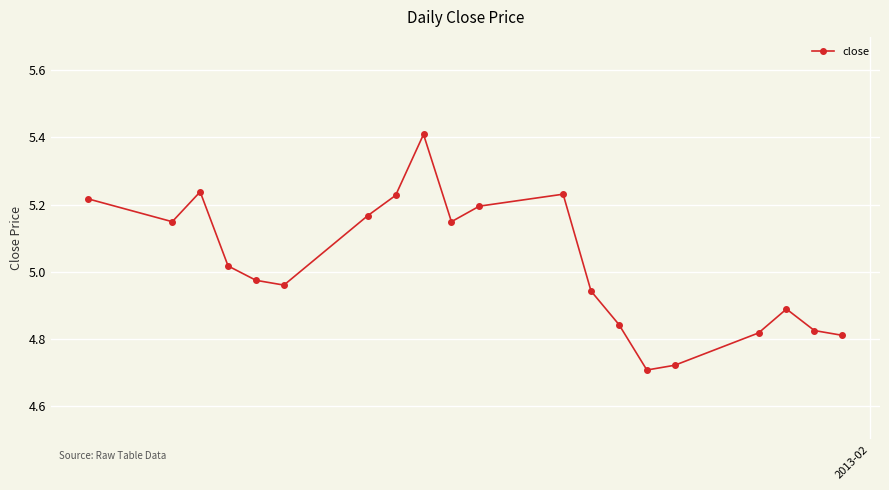

What is the sum of all values?

100.5